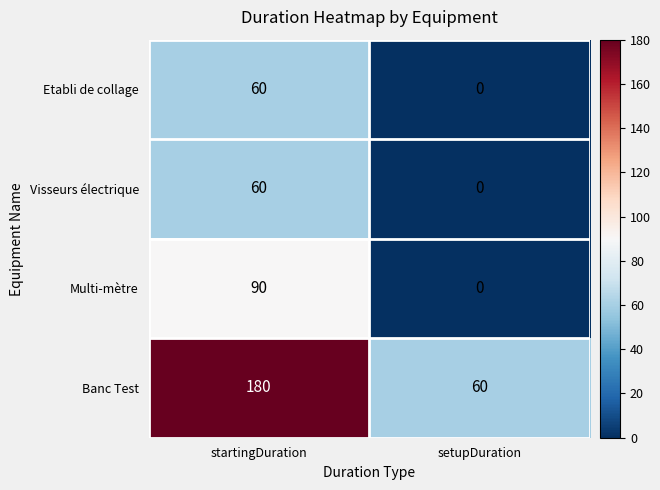

Reading right to left, list all the values displayed in this chart.

Etabli de collage: 0	60
Visseurs électrique: 0	60
Multi-mètre: 0	90
Banc Test: 60	180